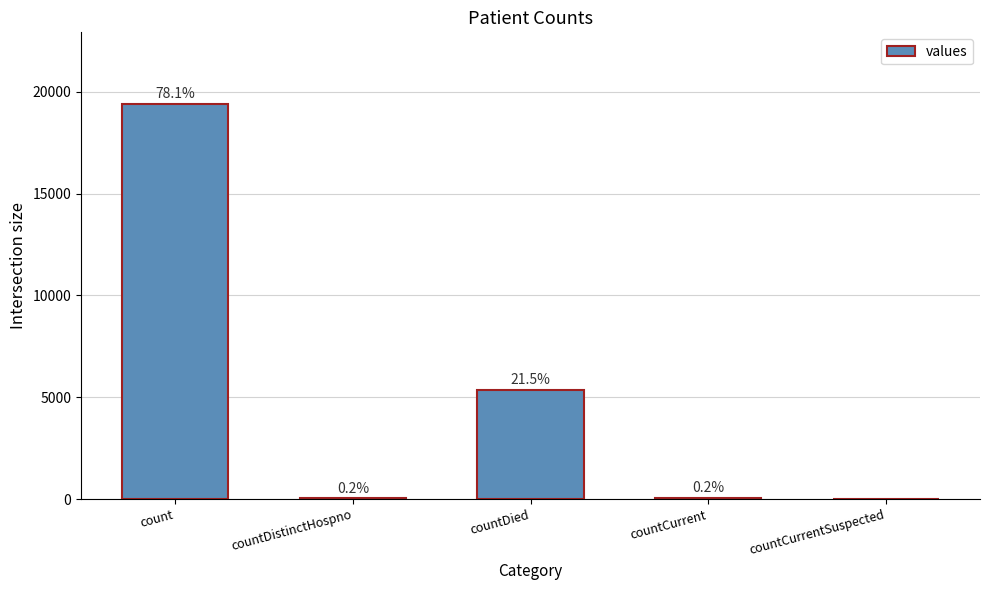

Rank the categories by value from highest to lowest.

count, countDied, countCurrent, countDistinctHospno, countCurrentSuspected